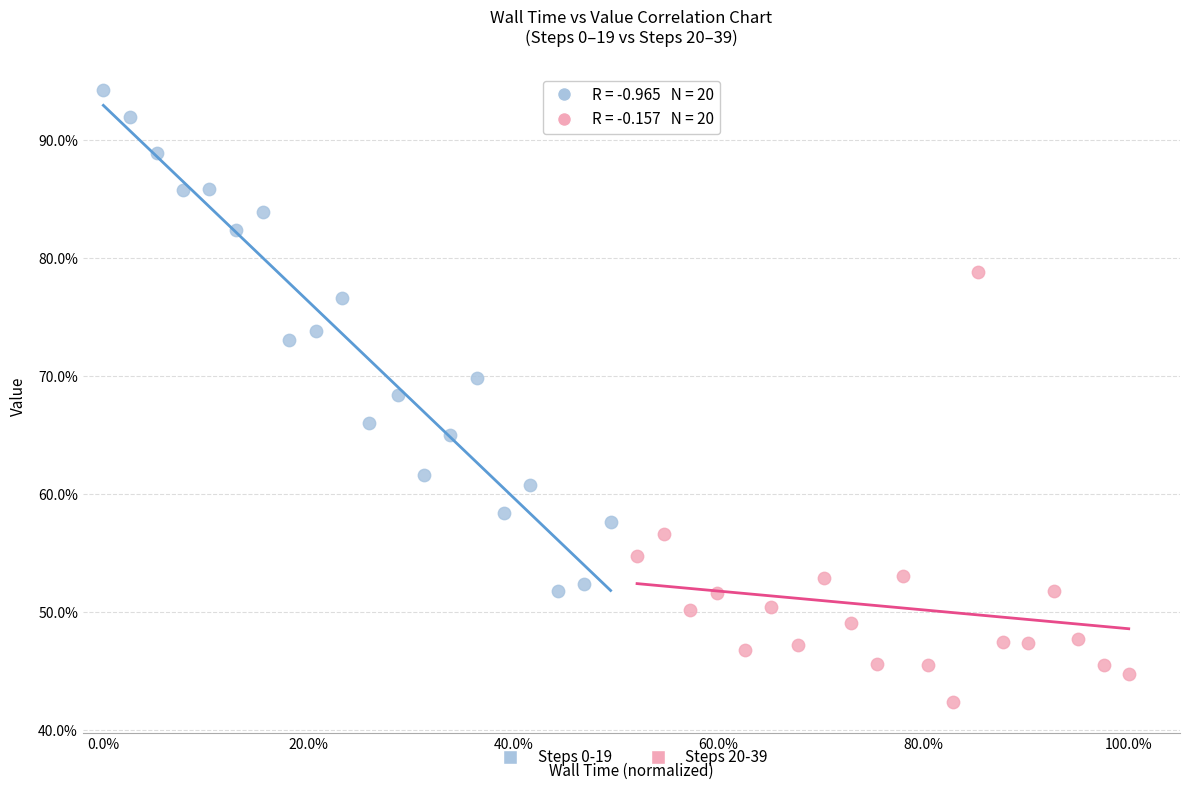

Which series has the largest Y range (max minus min)?

Steps 0-19